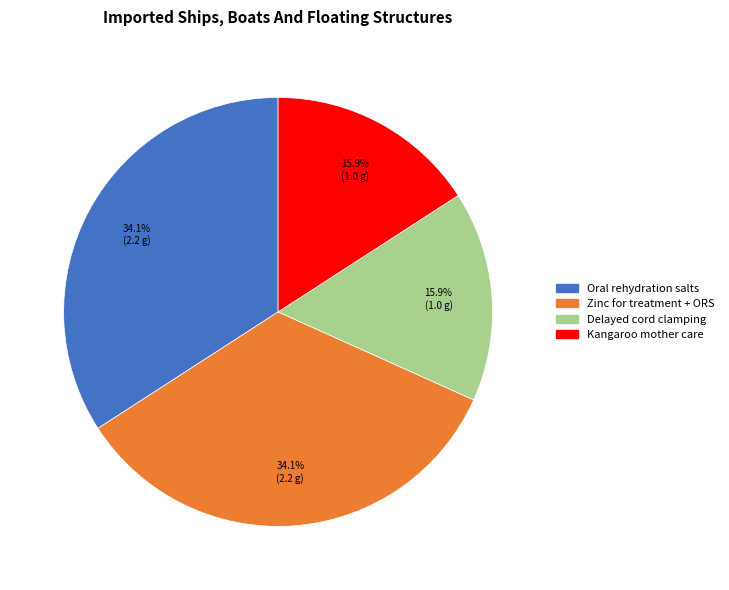

Is there a majority slice in this chart?

No